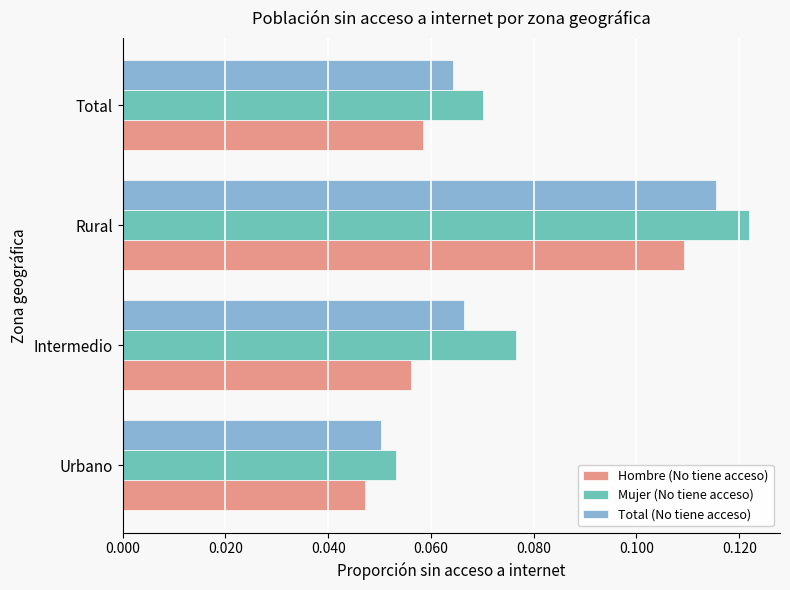

At which category is the sum across all series the highest?

Rural